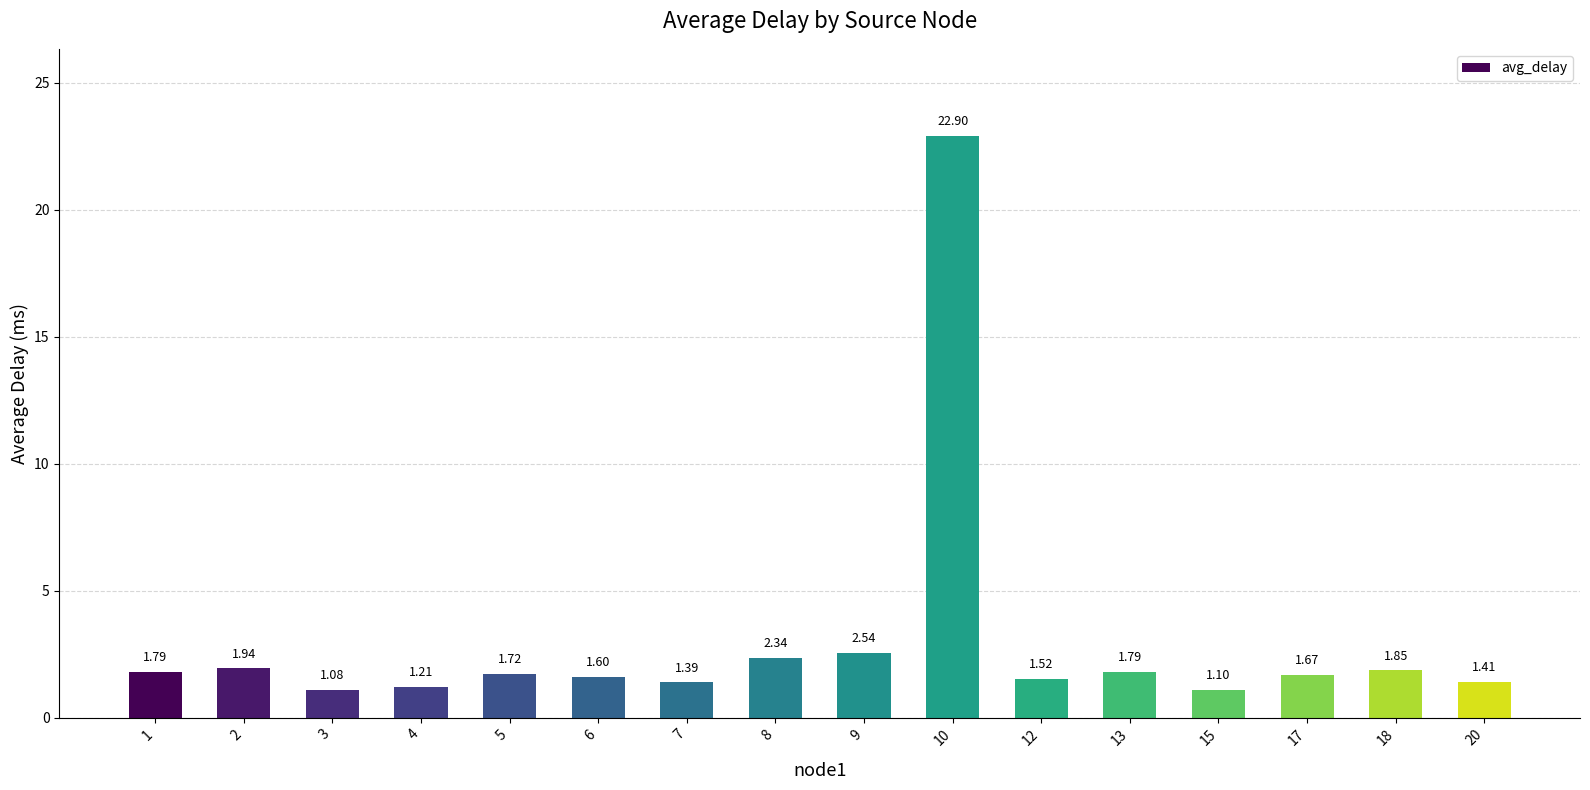

What is the change in value from 7 to 17?

+0.3